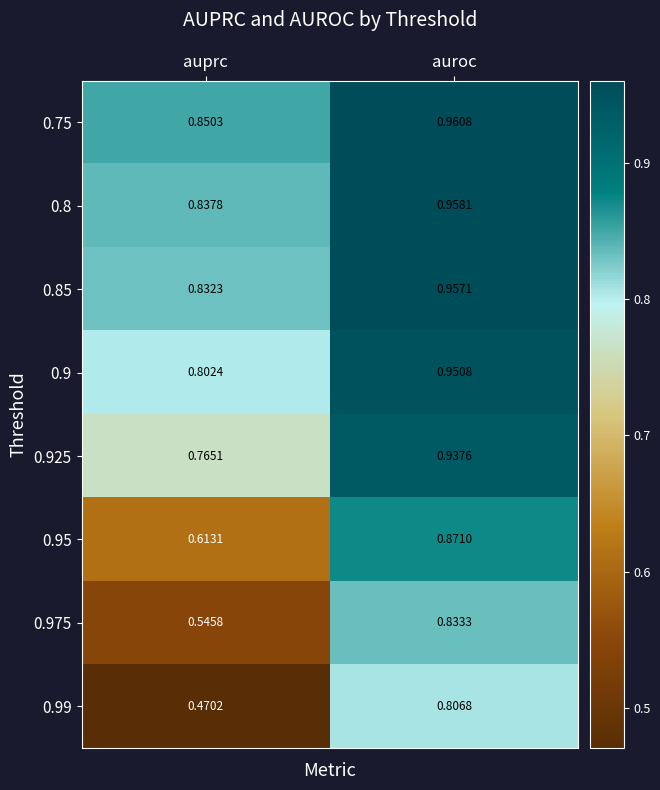

At which label is 0.975 closest to 0?

auprc